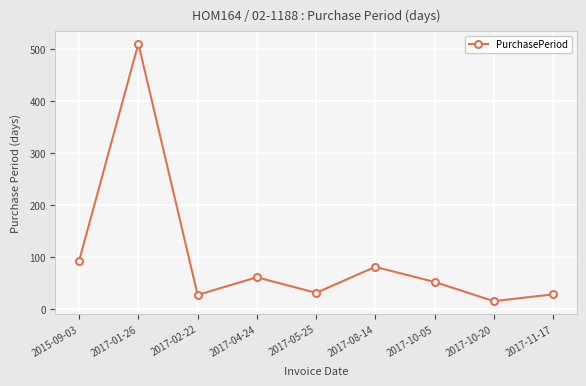

Where is the first local minimum?

2017-02-22